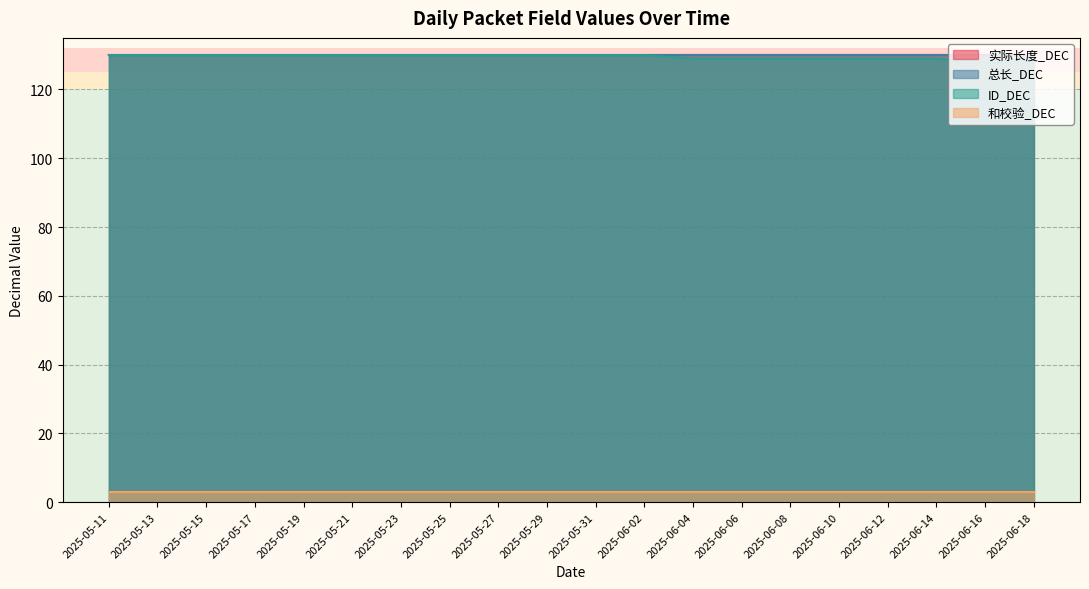

What is the sum of all 和校验_DEC values?

60